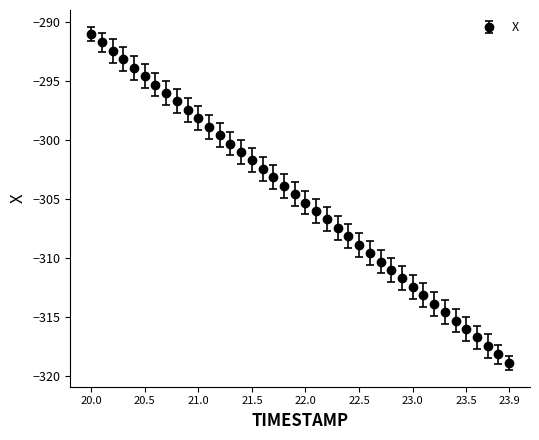

What is the value of the 13th point from the left?

-299.6